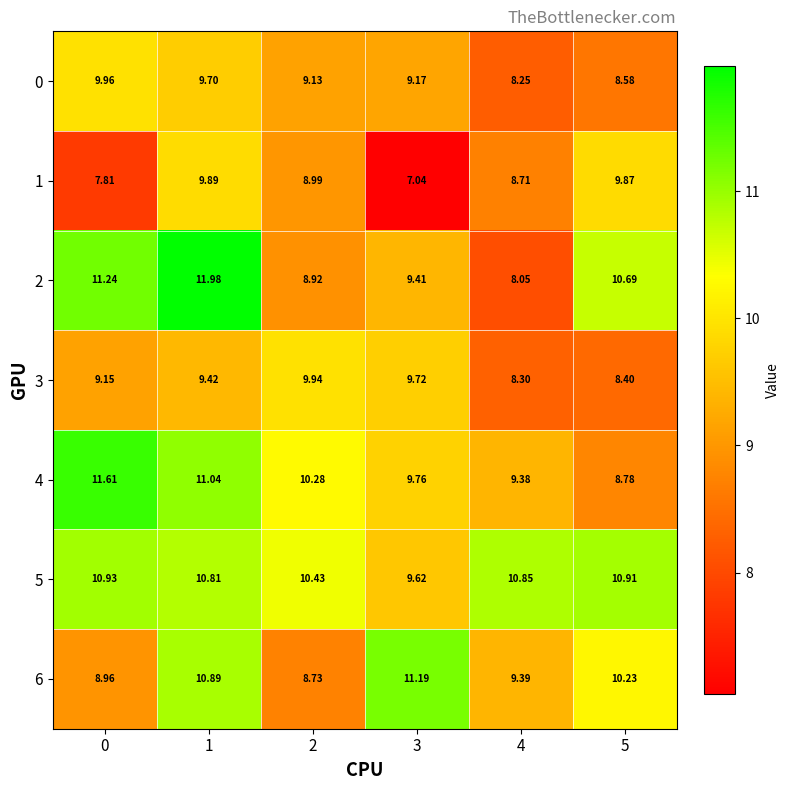

Count the number of categories in the chart.

6